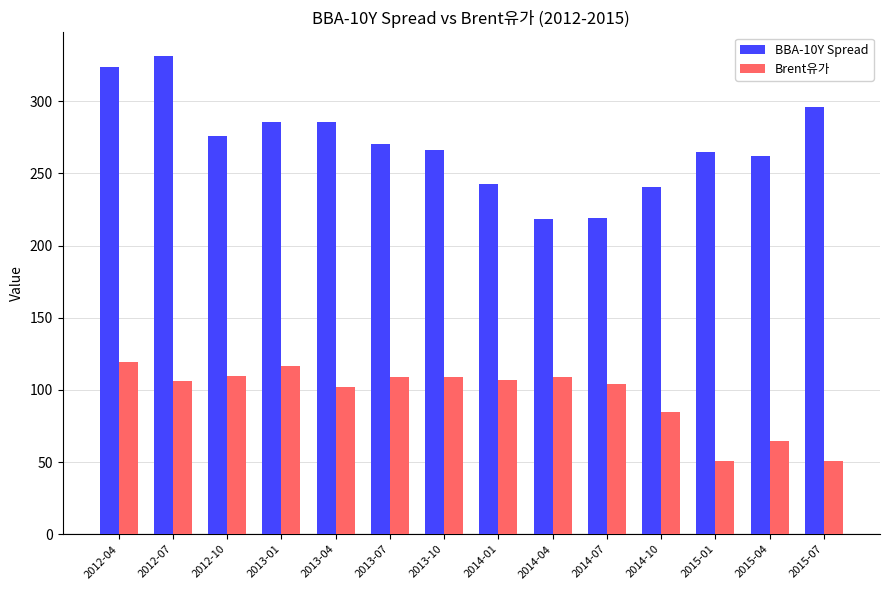

How many bars are there in each group?

2